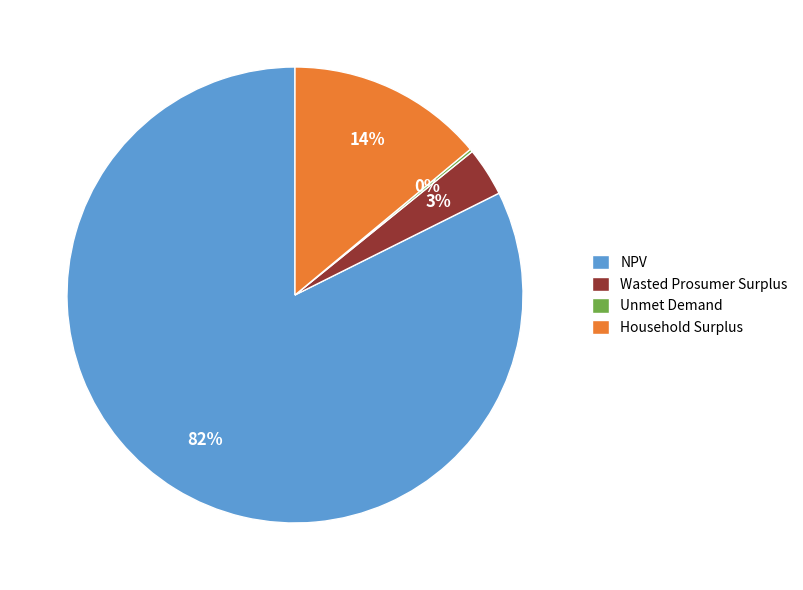

Do NPV and Household Surplus together represent more than half of the pie?

Yes